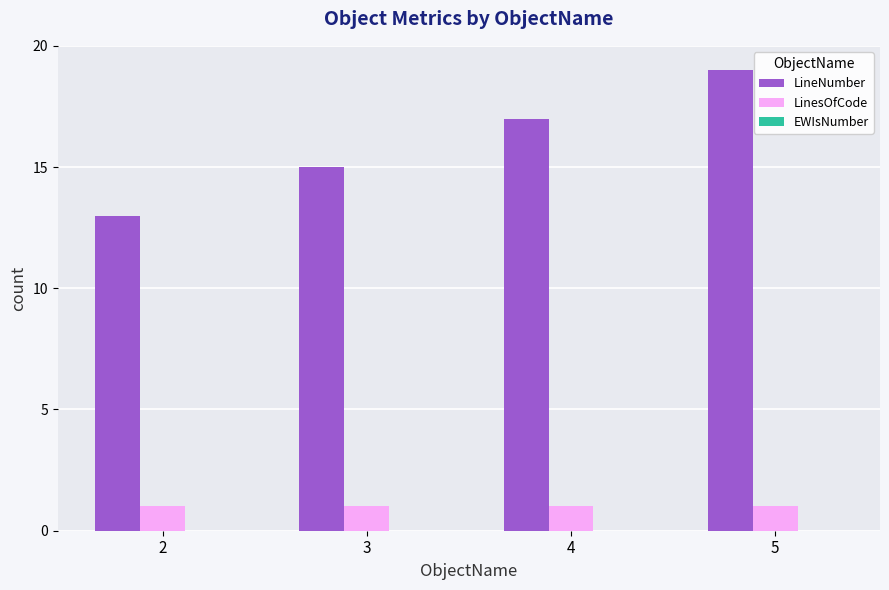

What is the value of the LineNumber bar at the 1st from the left?

13